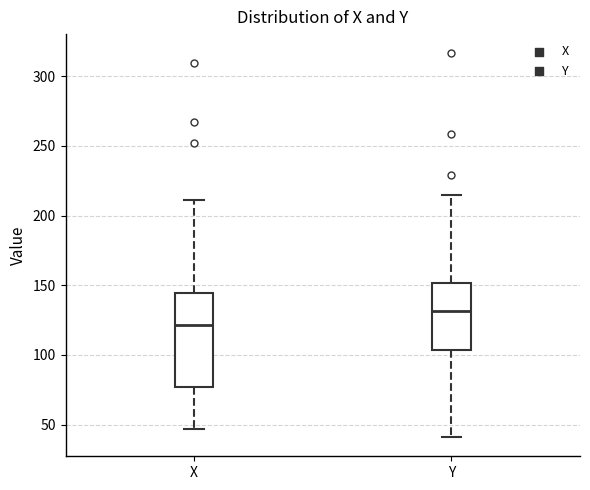

Where is the lower edge of the box for Y on the y-axis? The values are not printed on the chart, so give them approximately, as read against the axis.

105